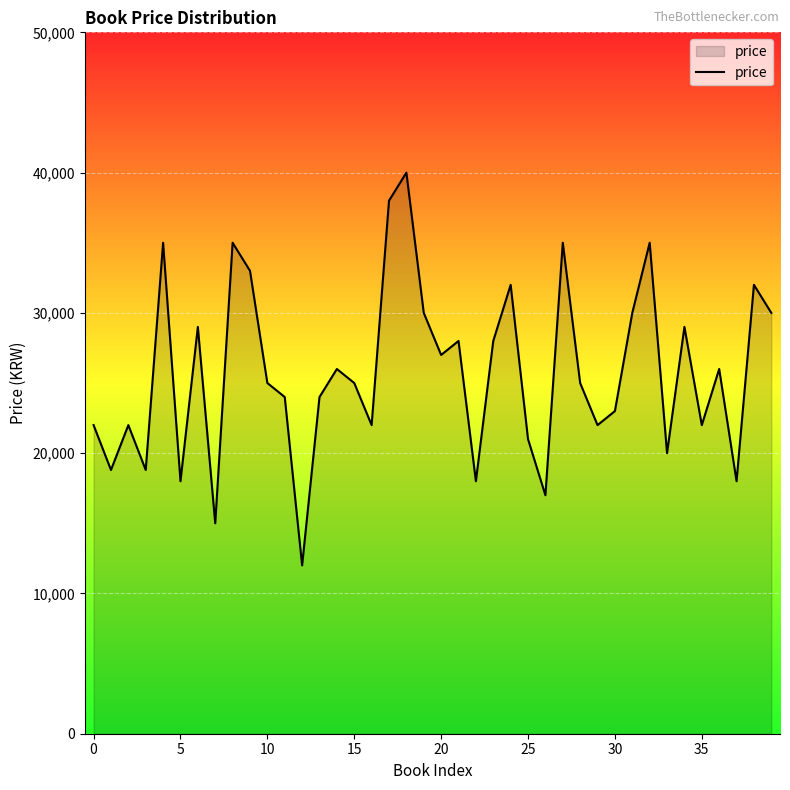

How many lines are shown in the chart?

1